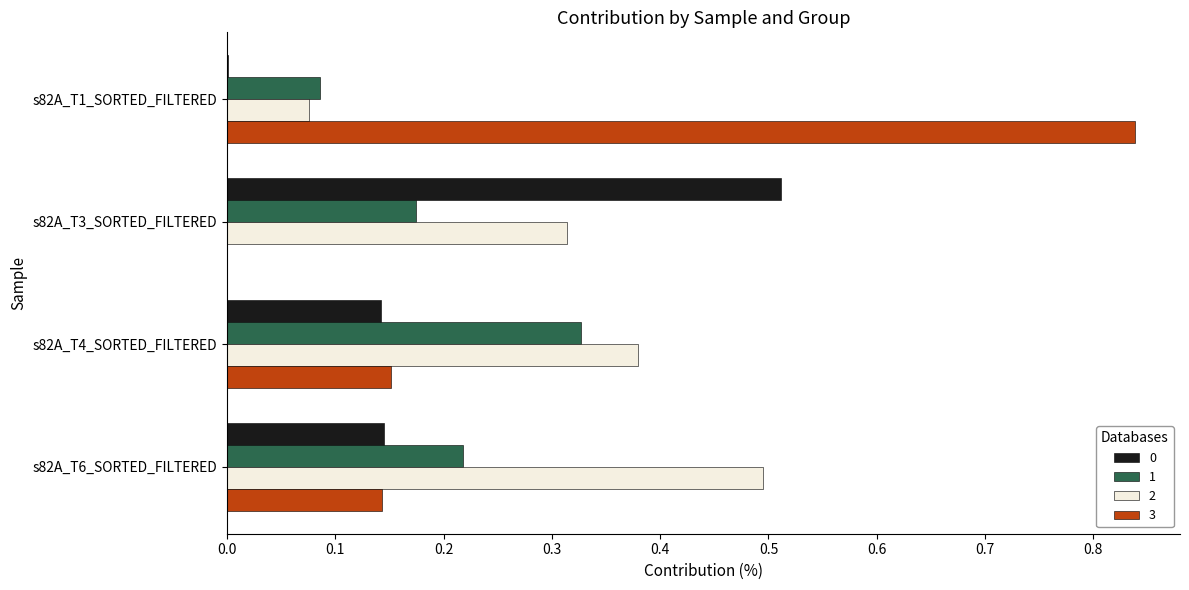

Which category has the highest value in the 2 series?

s82A_T6_SORTED_FILTERED